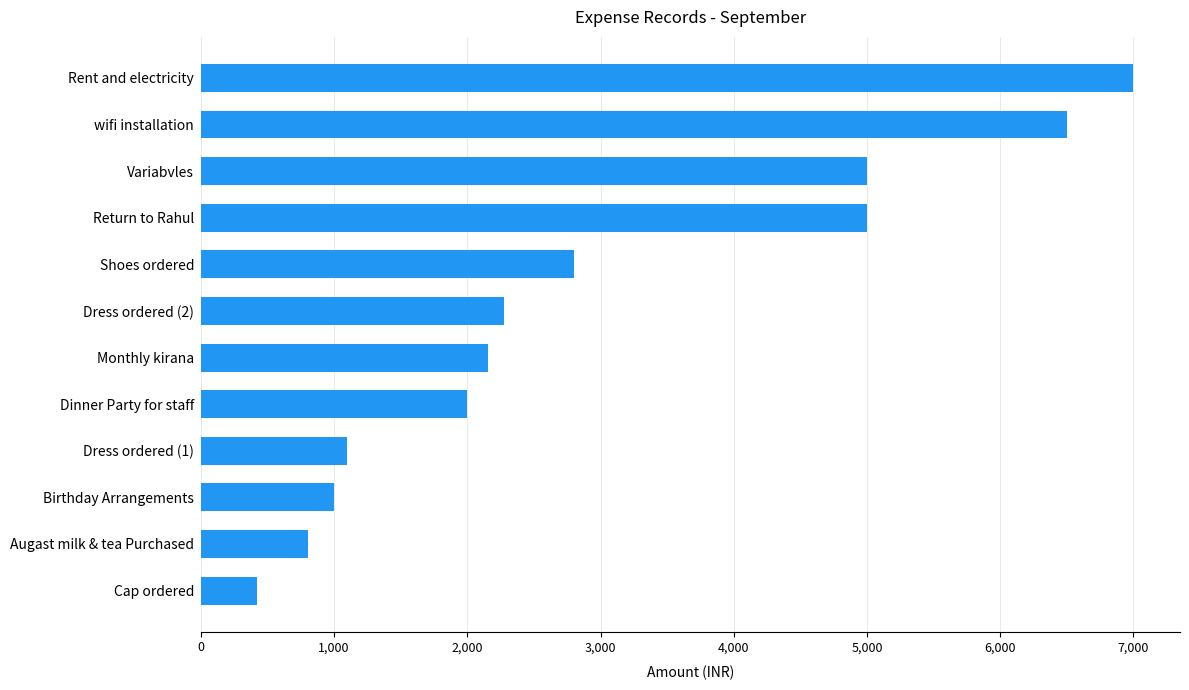

What is the difference between the maximum and minimum values?

6581